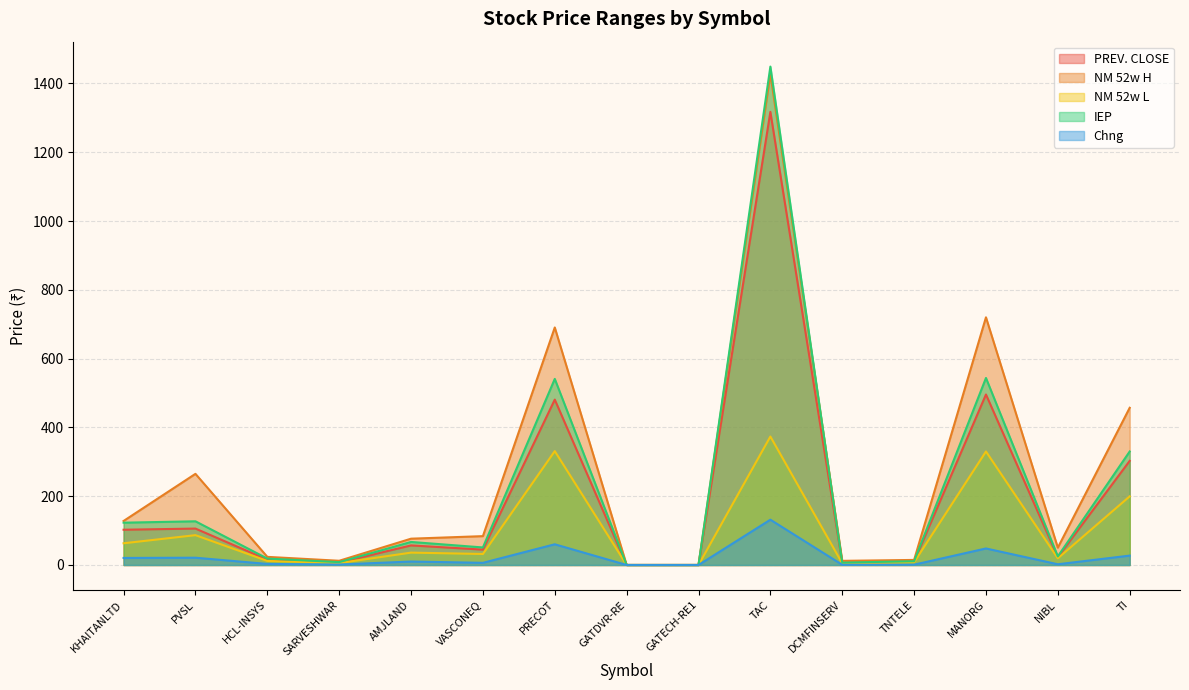

Does the chart have visible grid lines?

Yes